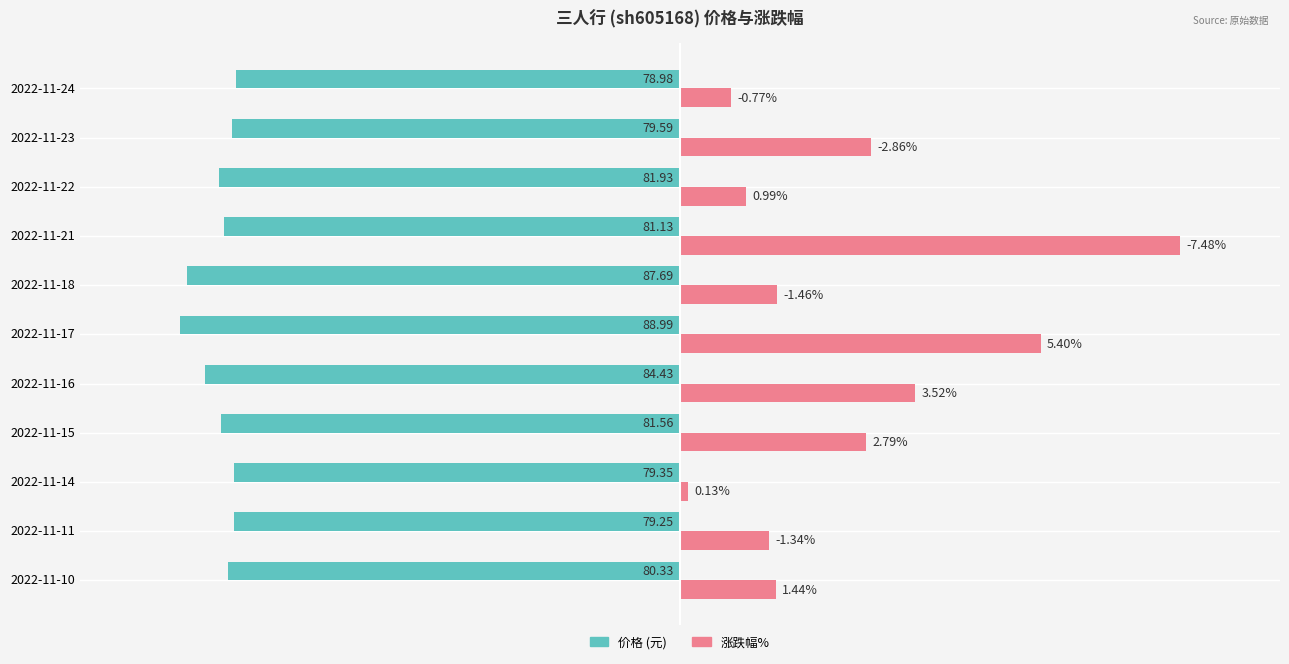

How many data points does each series have?

11